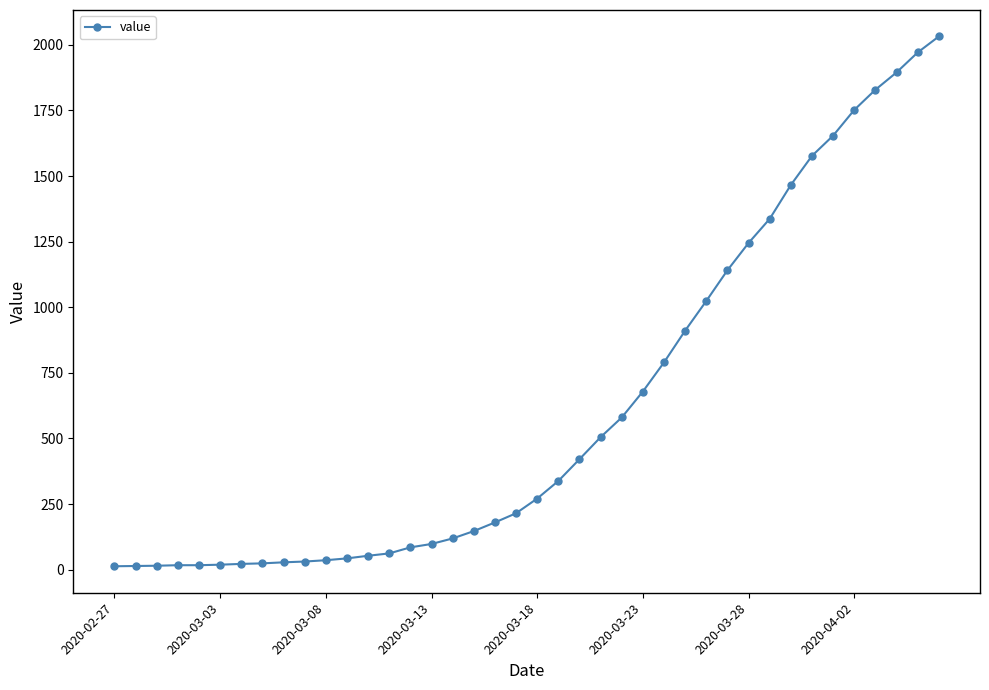

What is the average value?

616